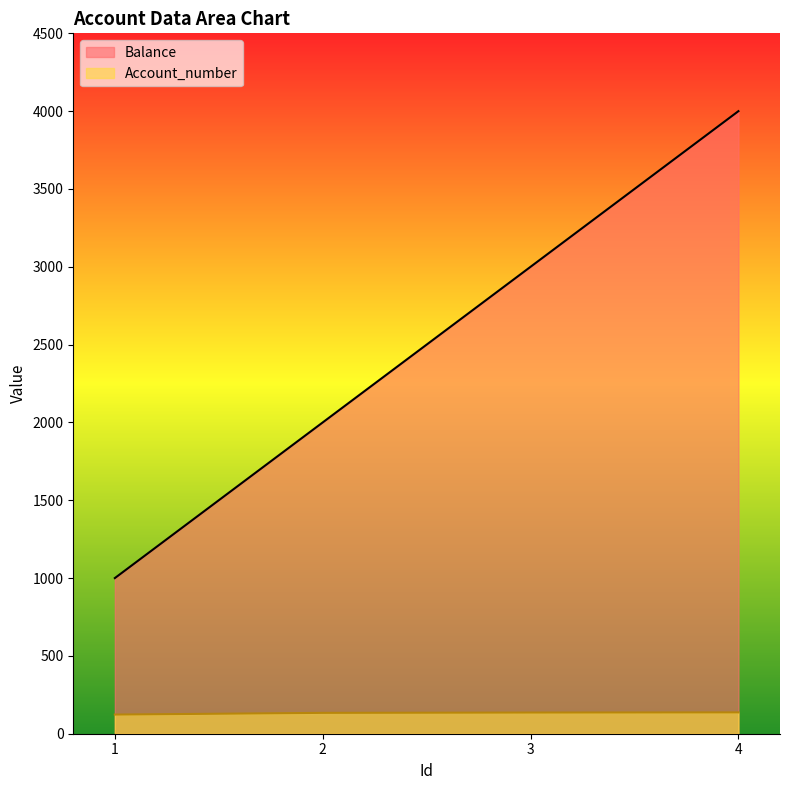

How many values in the Balance series exceed 3000?

1